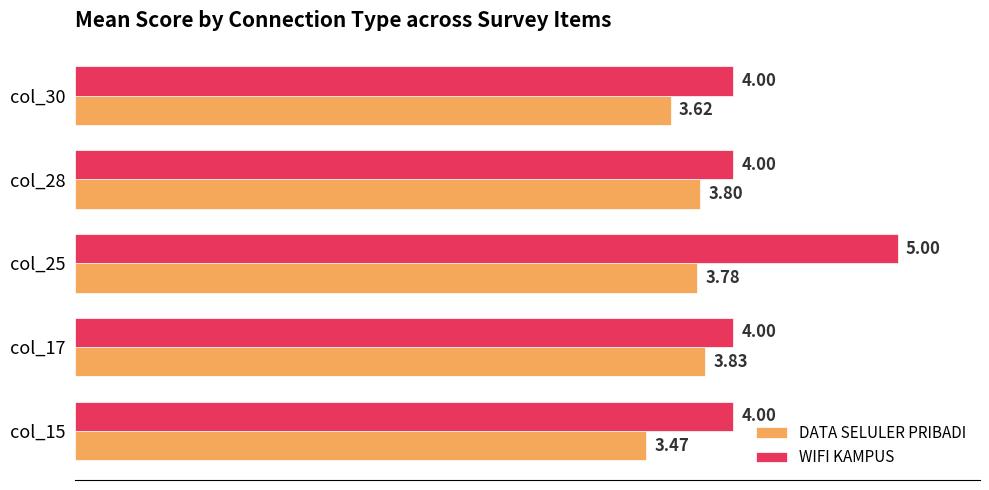

What is the difference between the highest and lowest values at col_25?

1.2